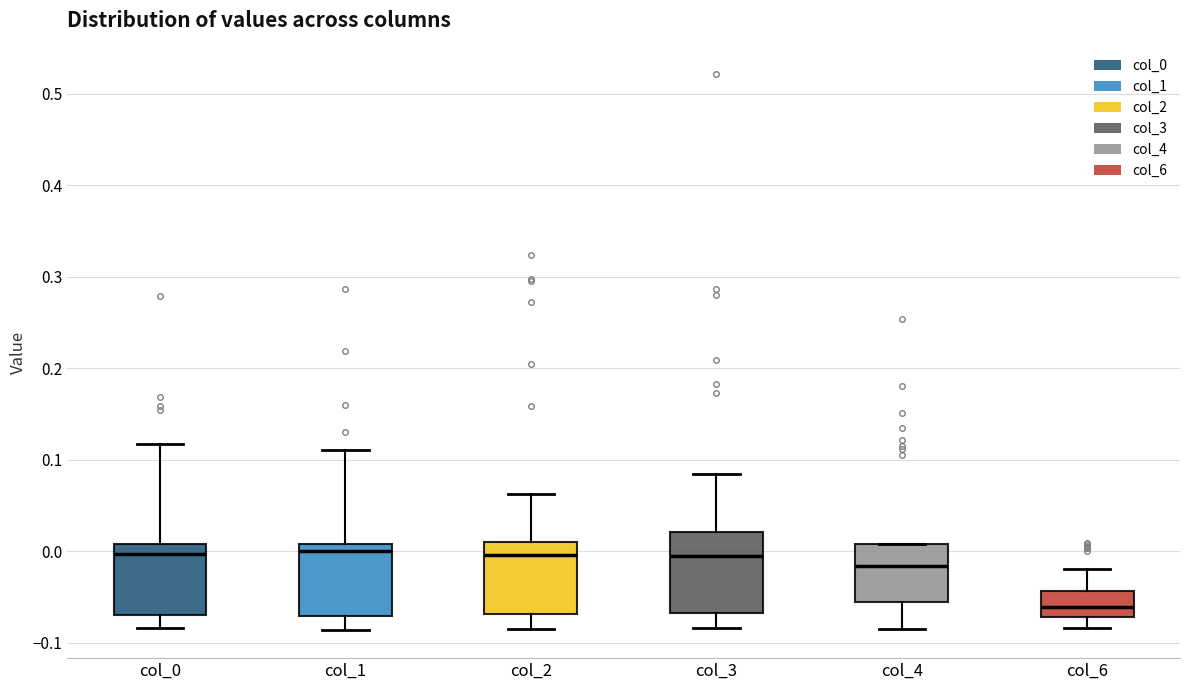

Reading left to right, transcribe this box plot: for each box, give where its median line is, the range the box spans, and where its two whiskers end, as read against the y-axis. The values are not printed on the chart, so give them approximately, as read against the axis.

col_0: median 0.00, box -0.07 to 0.01, whiskers -0.08 to 0.12
col_1: median 0.00, box -0.07 to 0.01, whiskers -0.09 to 0.11
col_2: median 0.00, box -0.07 to 0.01, whiskers -0.09 to 0.06
col_3: median 0.00, box -0.07 to 0.02, whiskers -0.08 to 0.09
col_4: median -0.02, box -0.06 to 0.01, whiskers -0.08 to 0.01
col_6: median -0.06, box -0.07 to -0.04, whiskers -0.08 to -0.02